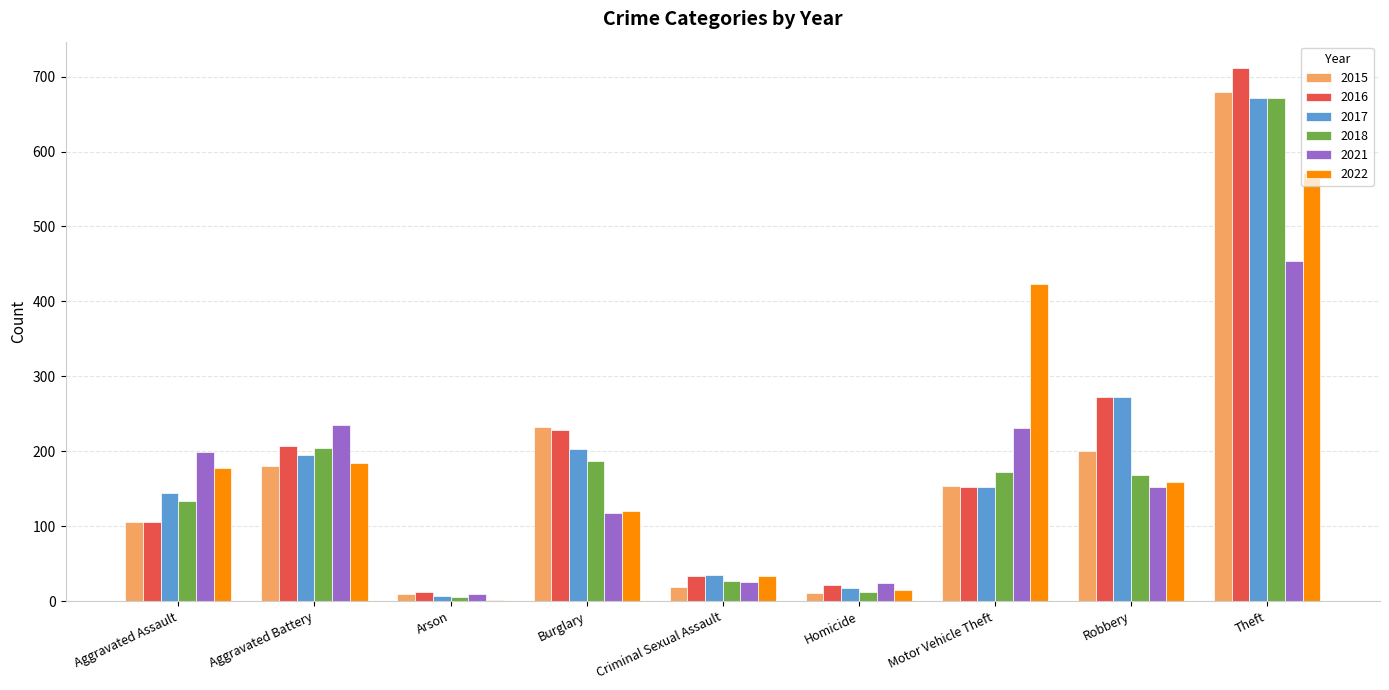

At which label is 2022 closest to 286?

Aggravated Battery